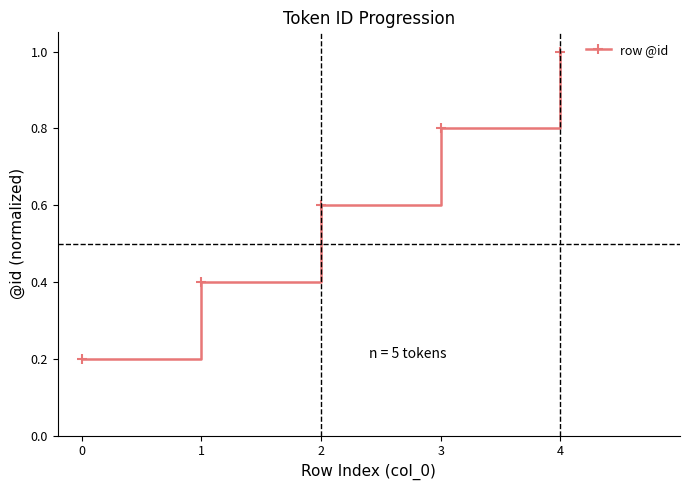

What is the minimum value shown in the chart?

0.2